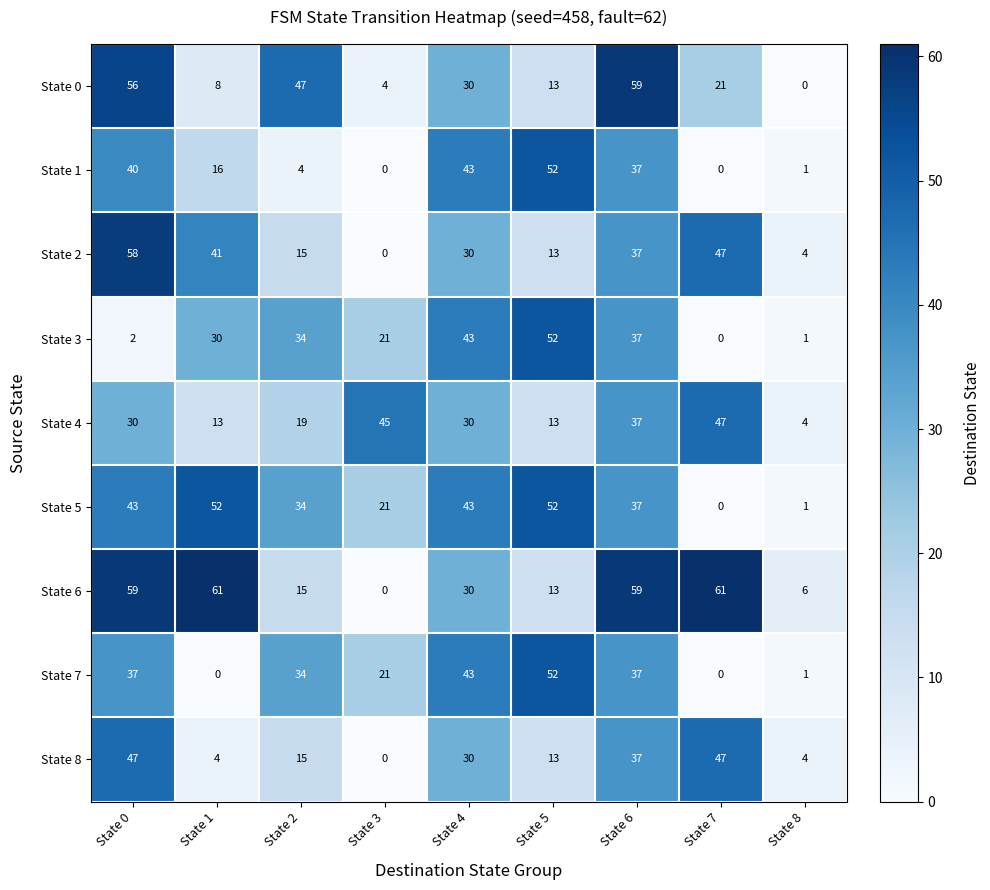

What is the difference between the maximum and minimum values in the State 3 series?

52